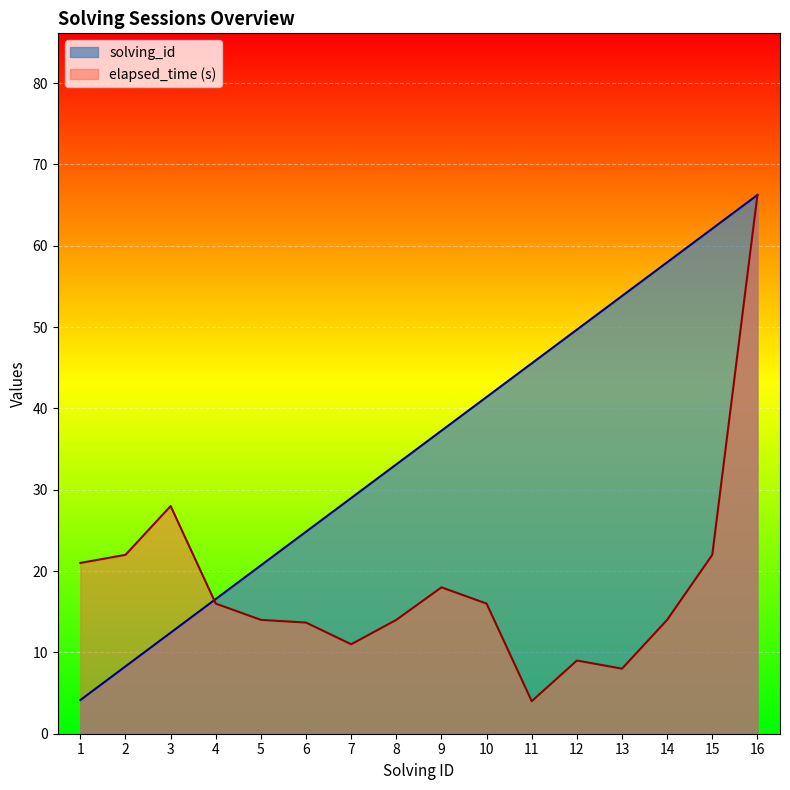

Which label corresponds to the smallest value in the chart?

11